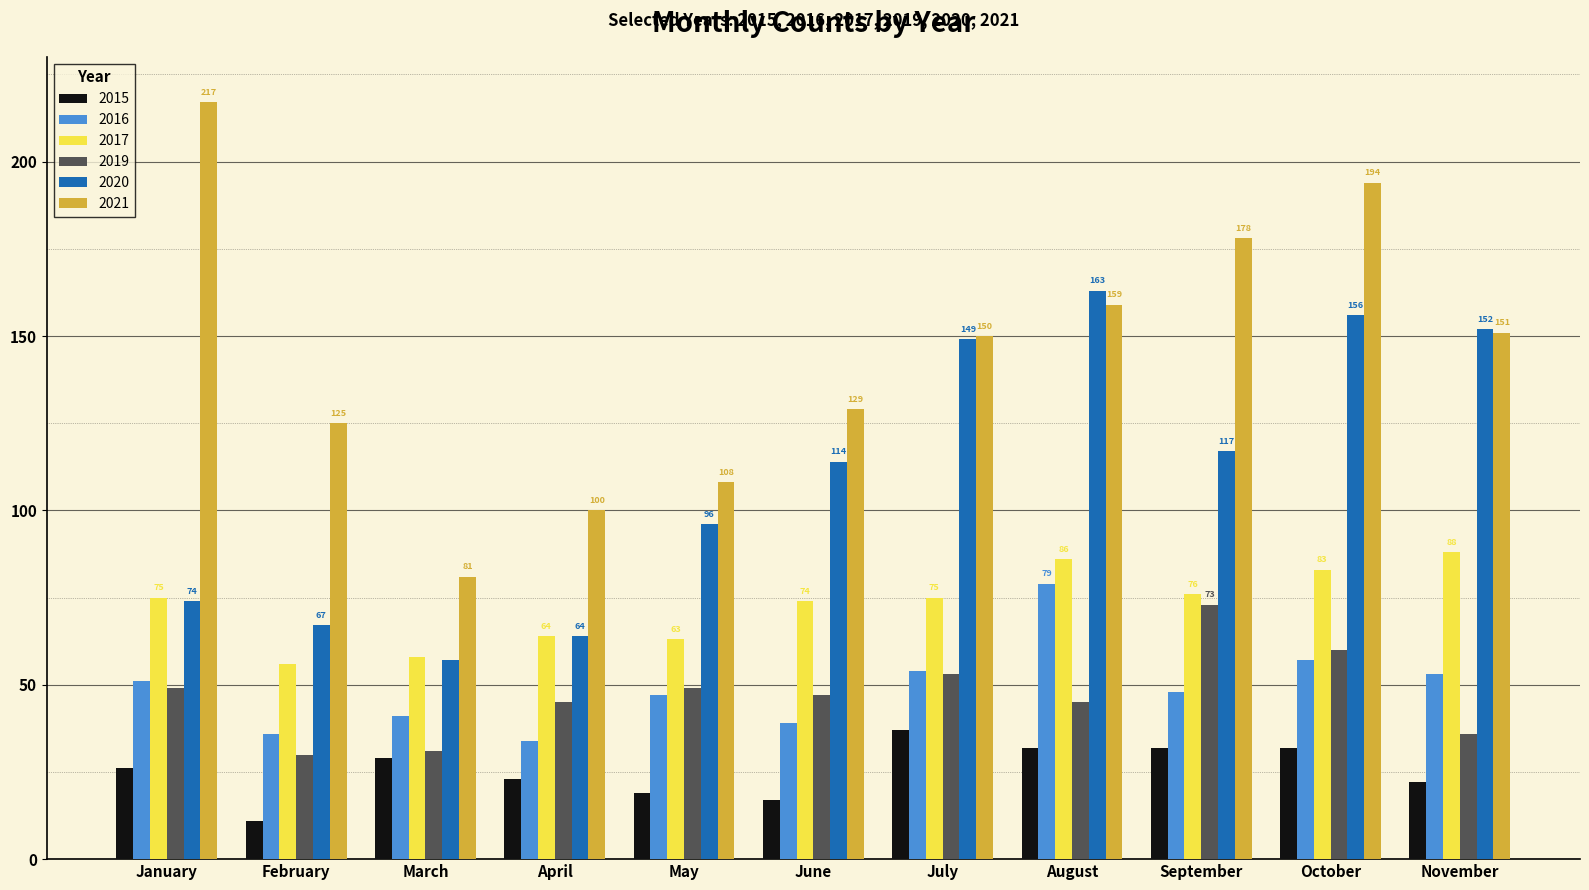

What is the average value of the 2015 series?

25